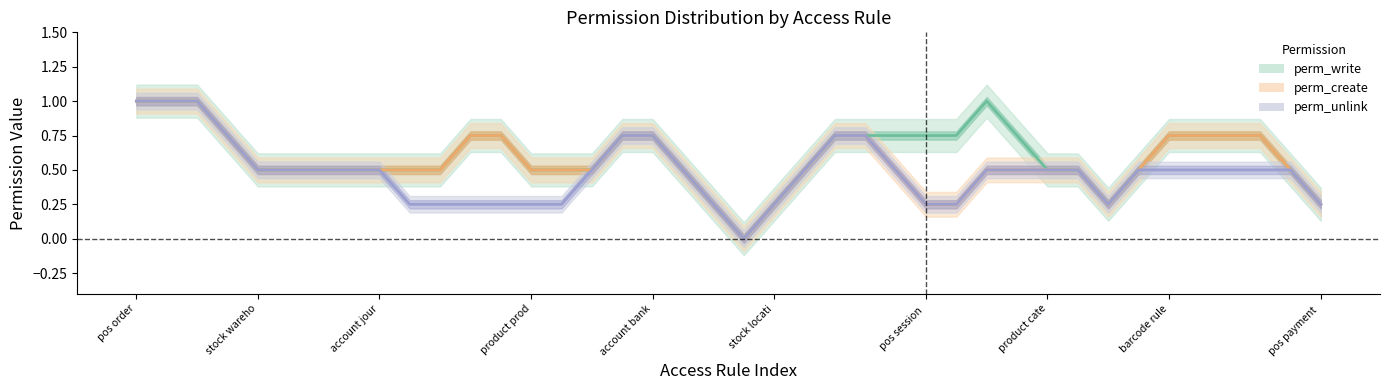

True or false: perm_write and perm_create intersect in this chart.

False